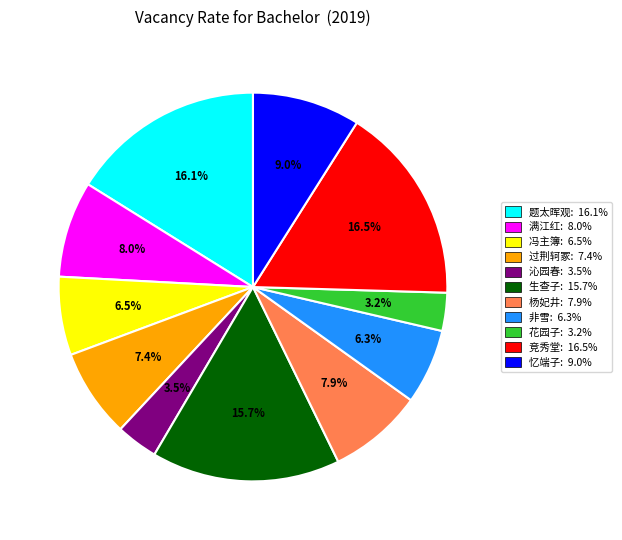

Is there any slice that represents more than half of the pie?

No